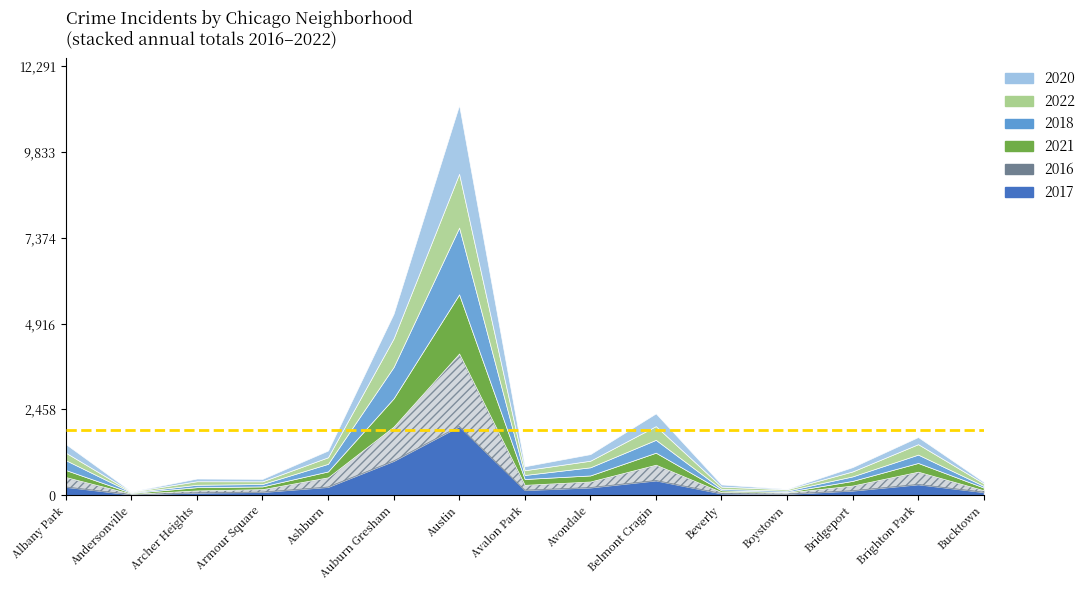

How many distinct data groups are displayed?

6